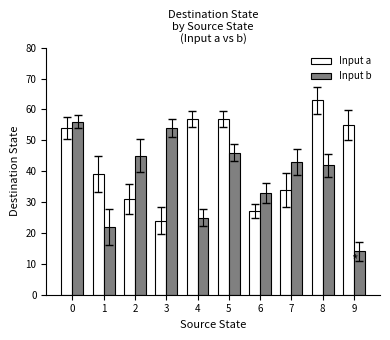

At how many categories does at least one series exceed 22?

10